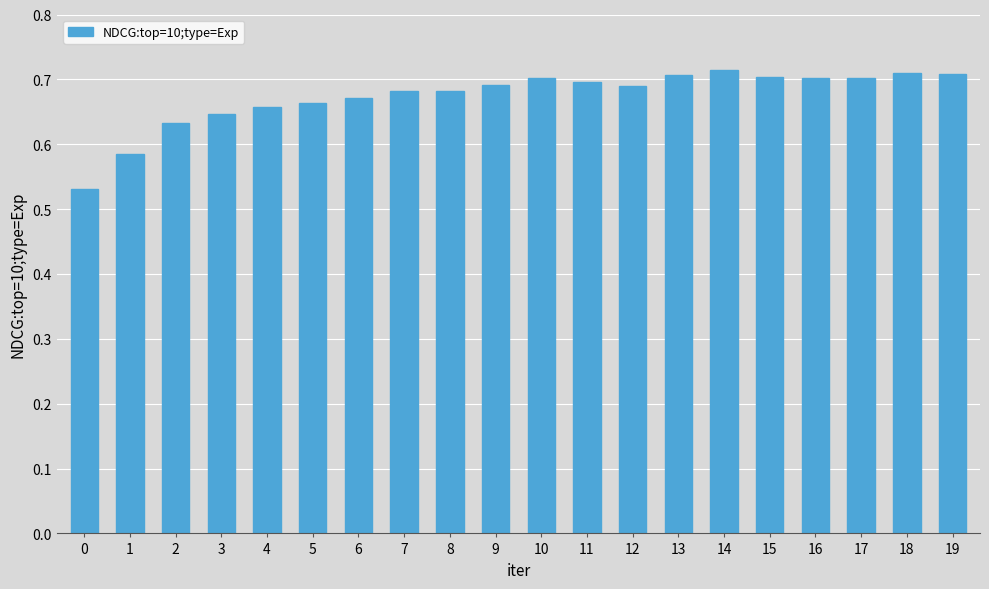

What is the sum of all values?

13.5